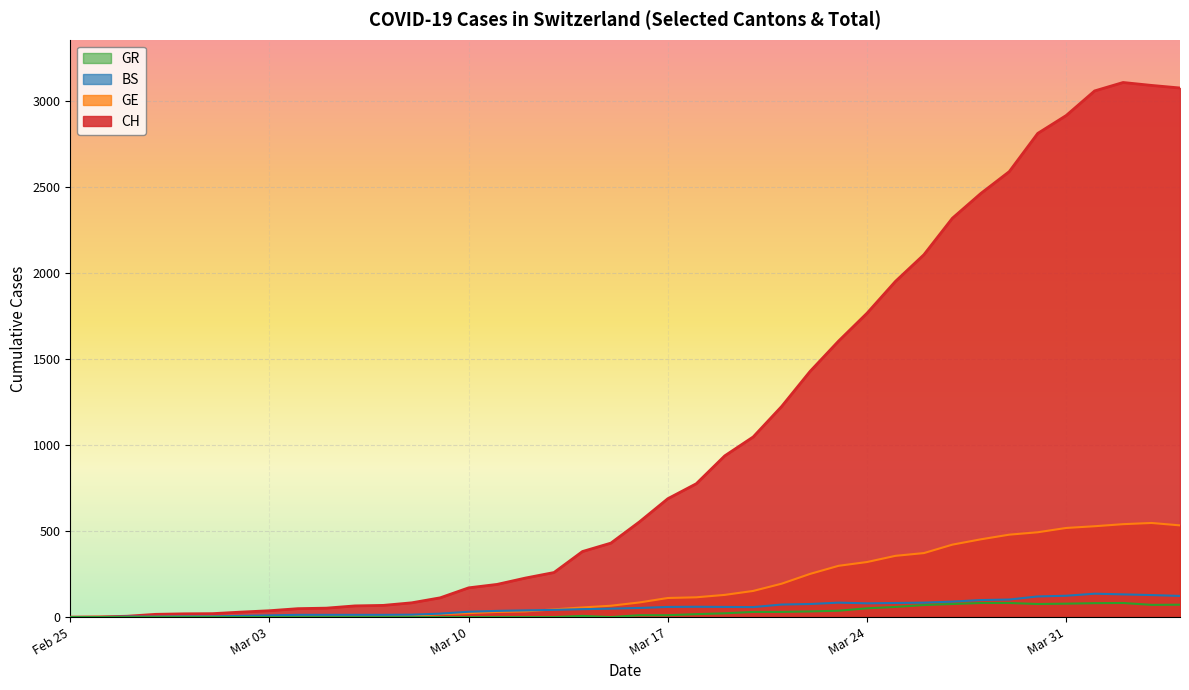

What is the maximum value shown in the chart?

3107